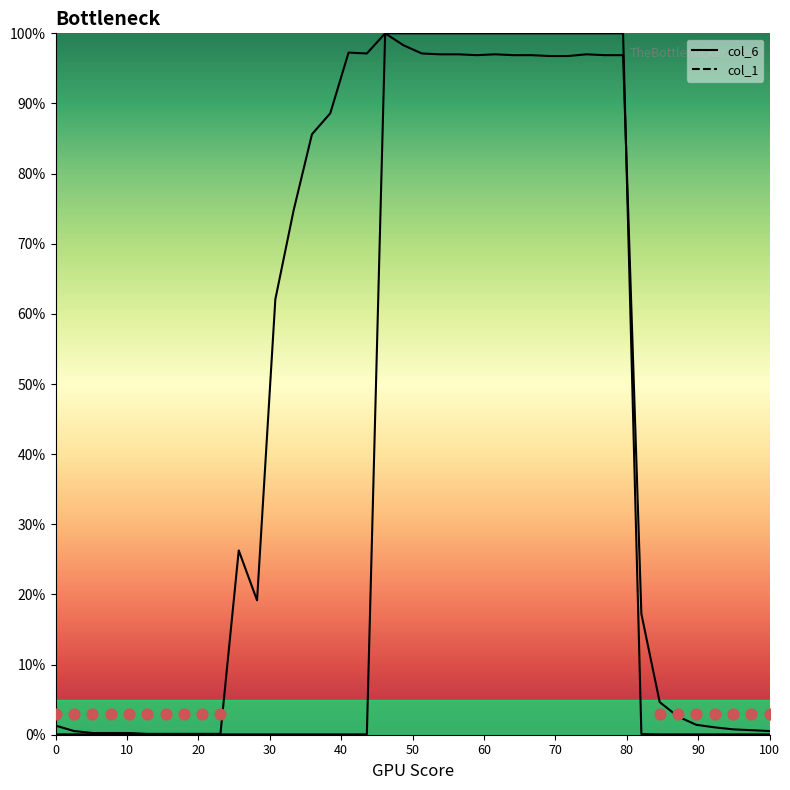

Which series contains the lowest Y value?

col_1